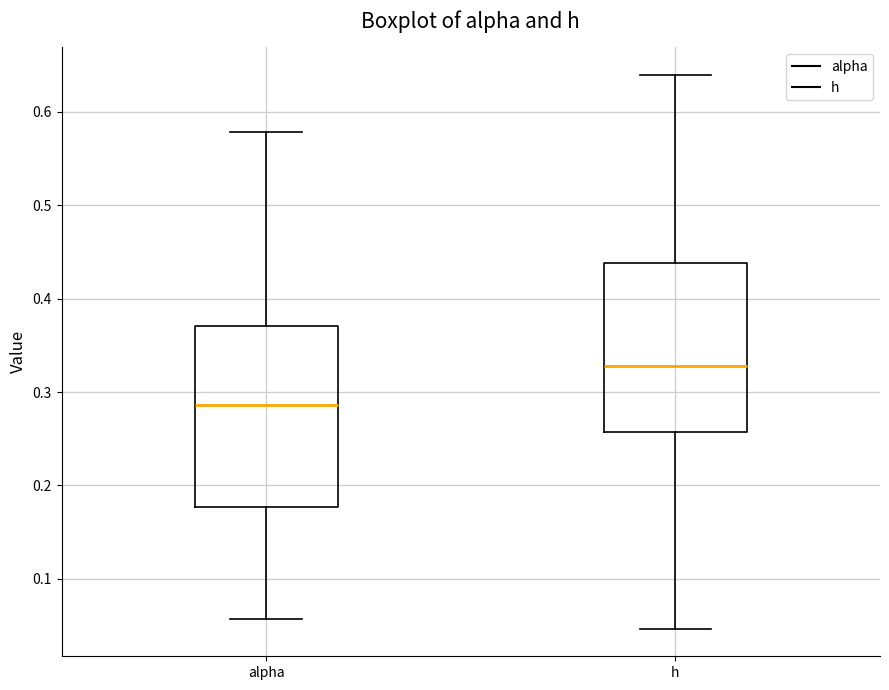

Comparing the boxes themselves (not the whiskers), which one is the tallest?

alpha